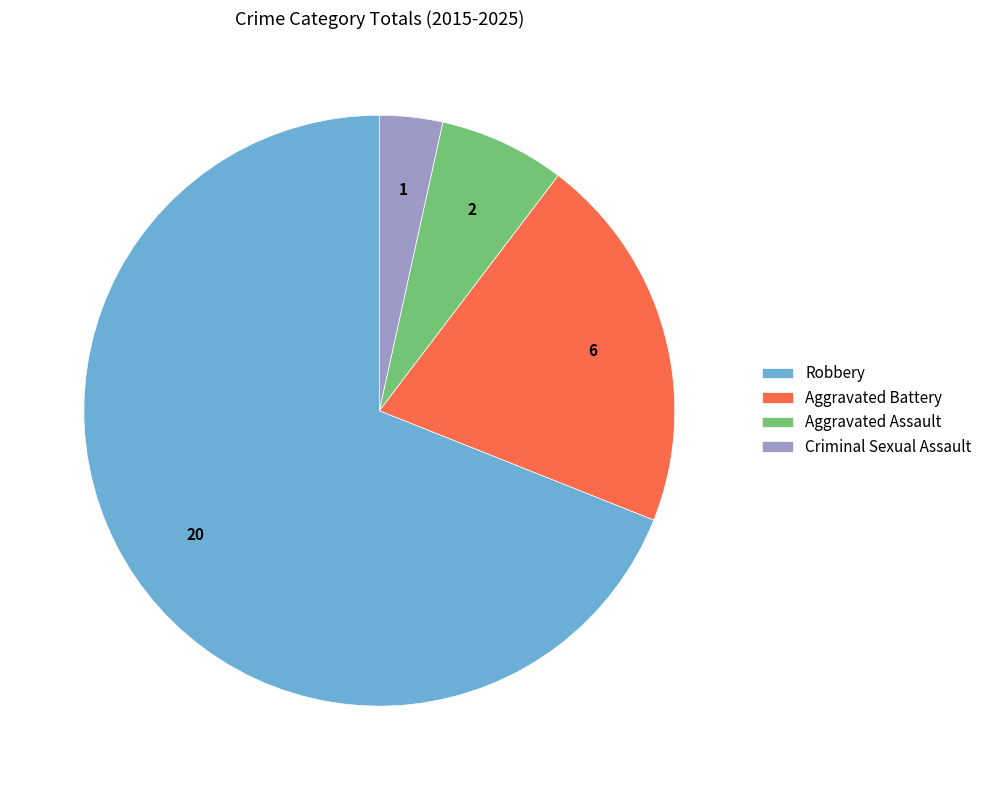

What is the smallest slice in the pie chart?

Criminal Sexual Assault